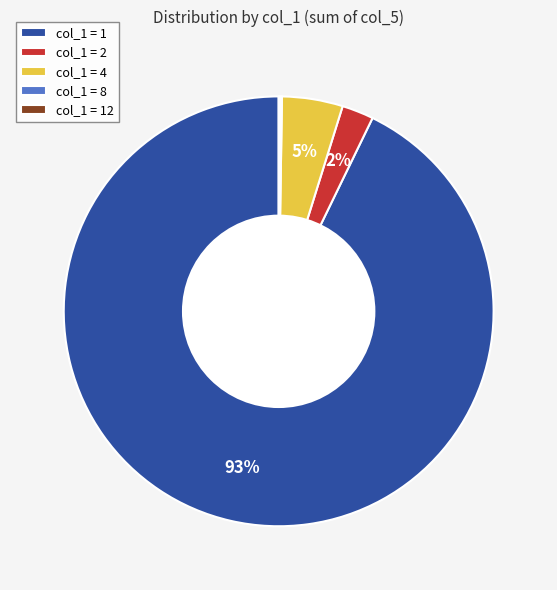

Which has a higher value, col_1 = 2 or col_1 = 1?

col_1 = 1